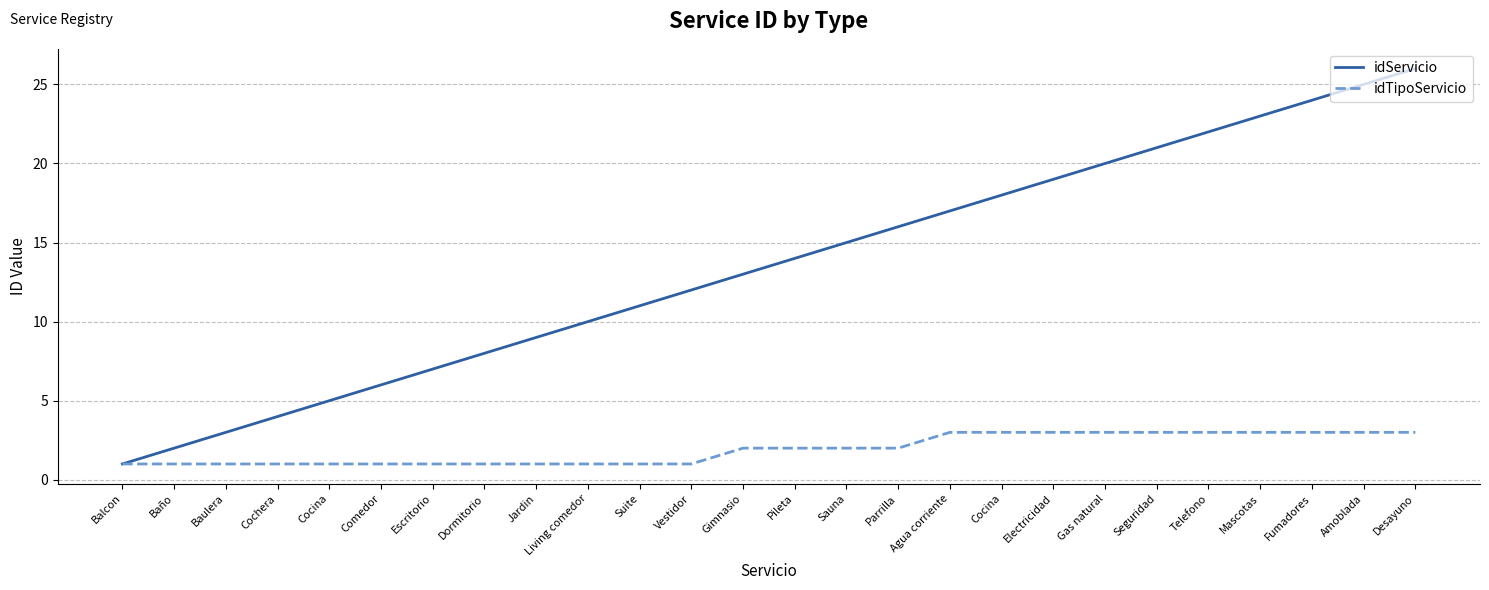

Reading left to right, extract all data points from this chart.

idServicio: 1	2	3	4	5	6	7	8	9	10	11	12	13	14	15	16	17	18	19	20	21	22	23	24	25	26
idTipoServicio: 1	1	1	1	1	1	1	1	1	1	1	1	2	2	2	2	3	3	3	3	3	3	3	3	3	3